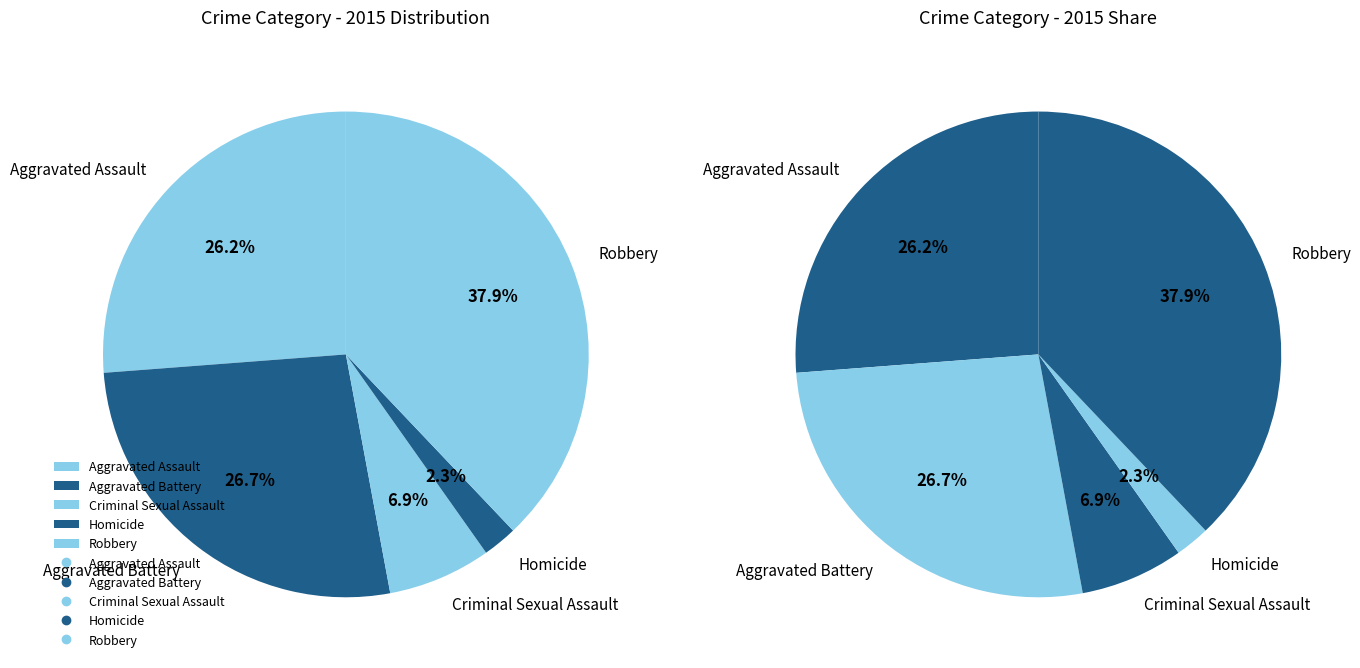

What percentage is the Aggravated Battery slice, to the nearest percent?

27%